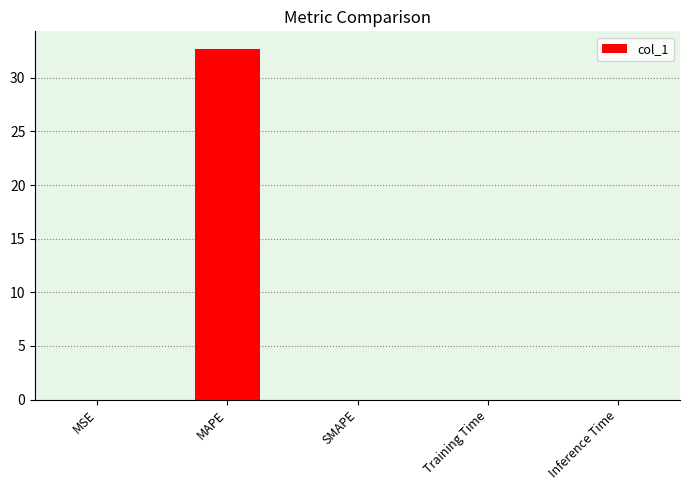

True or false: the data shows -18.8 at SMAPE.

False